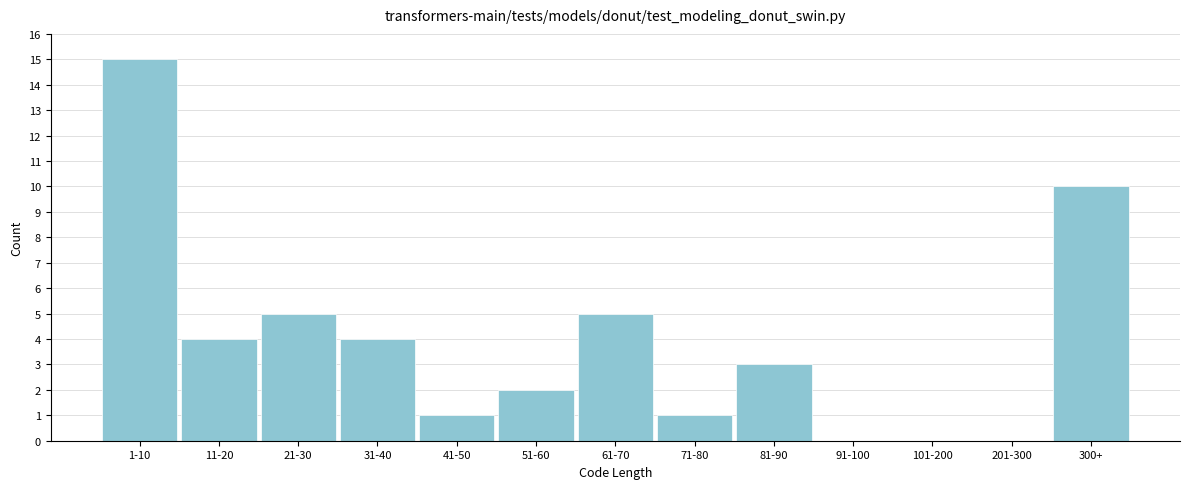

Reading left to right, list all the values displayed in this chart.

1-10=15	11-20=4	21-30=5	31-40=4	41-50=1	51-60=2	61-70=5	71-80=1	81-90=3	91-100=0	101-200=0	201-300=0	300+=10